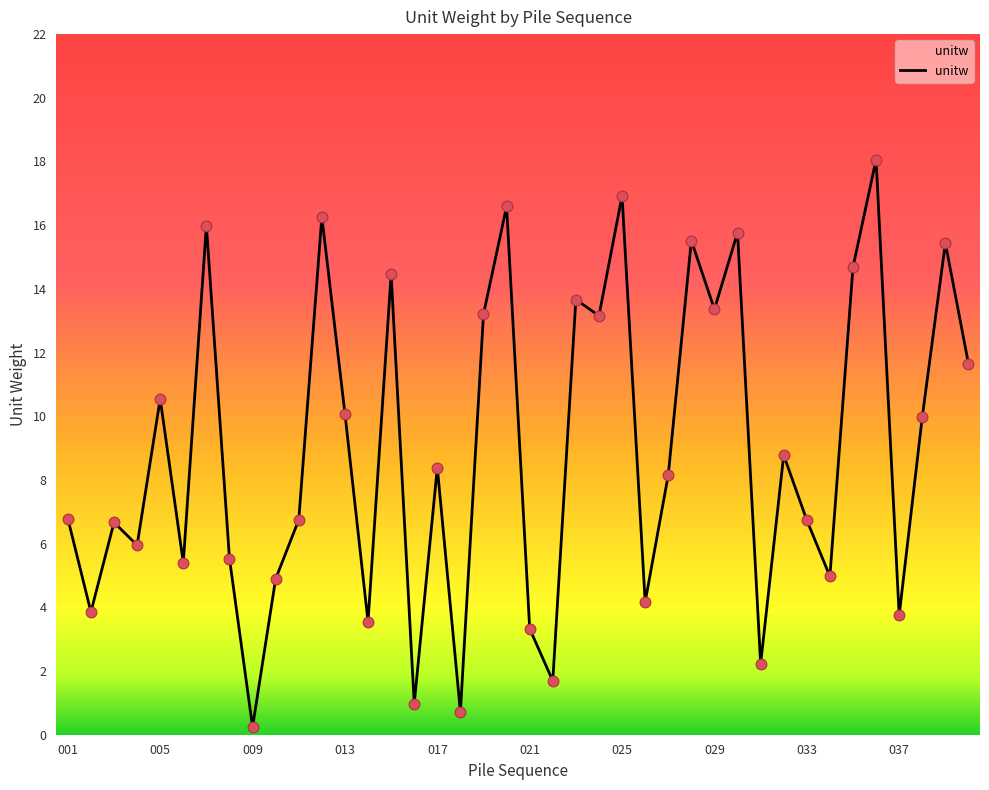

What is the greatest value displayed?

18.1